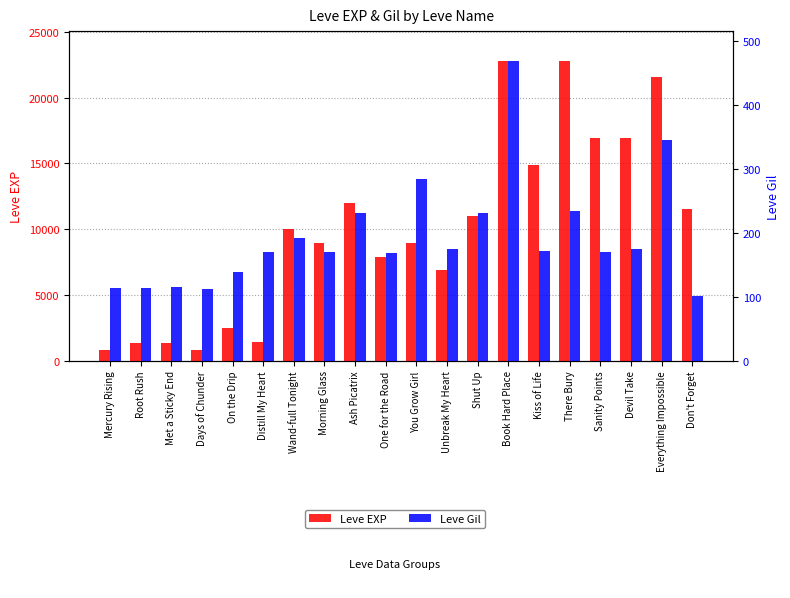

What is the difference between the maximum and minimum values in the Leve Gil series?

367